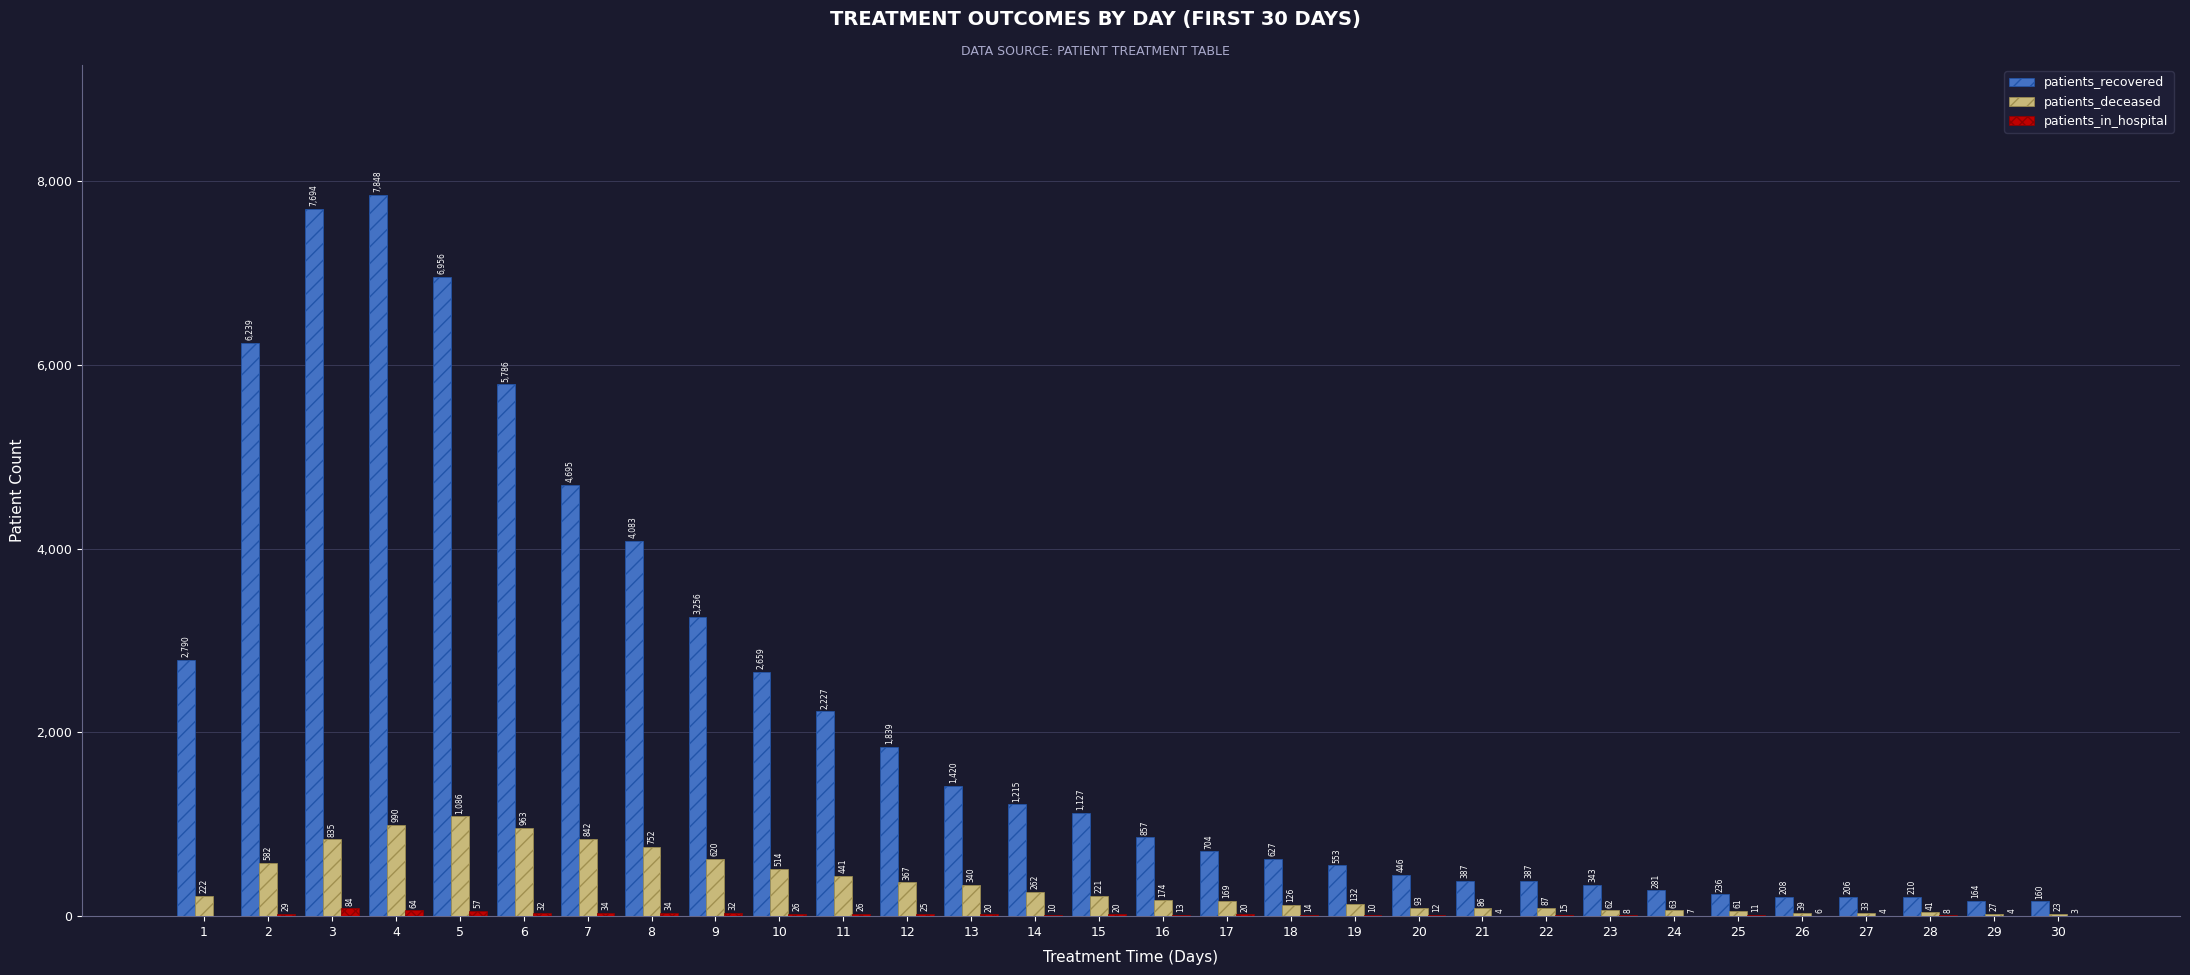

Which category has the highest value across all series?

4